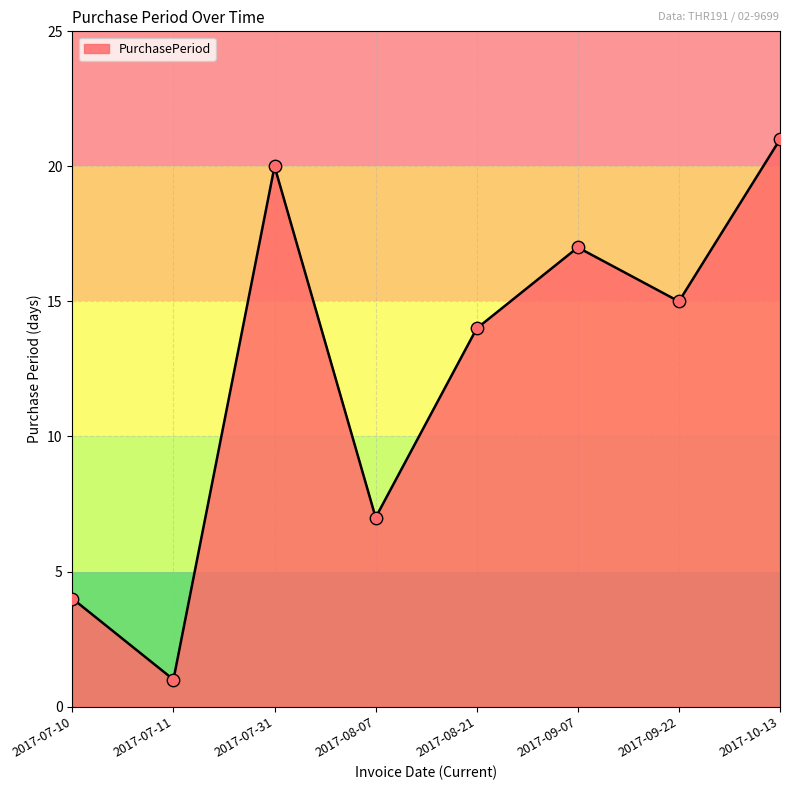

Which has a higher value, 2017-07-31 or 2017-09-07?

2017-07-31